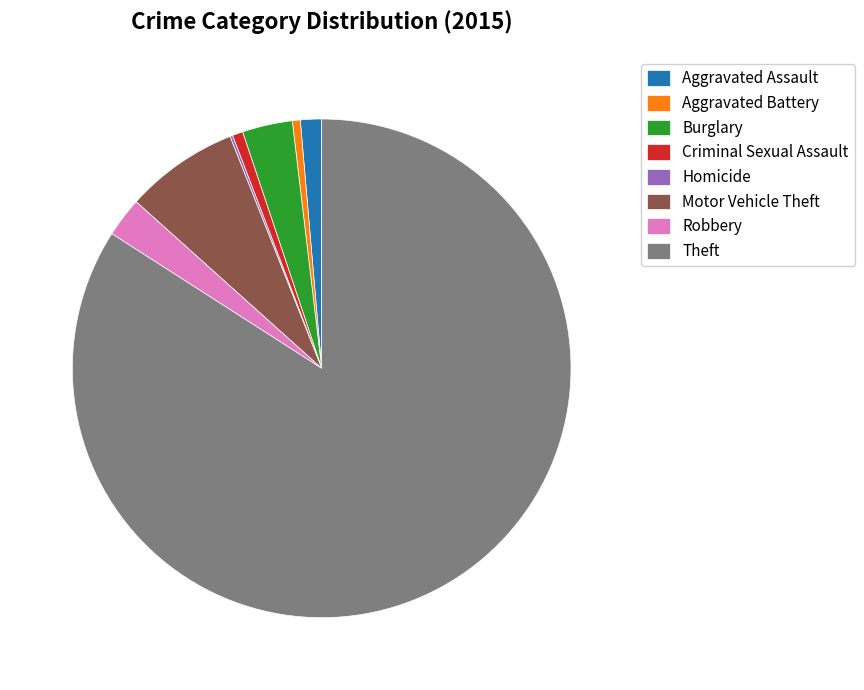

Do Aggravated Battery and Criminal Sexual Assault together represent more than half of the pie?

No